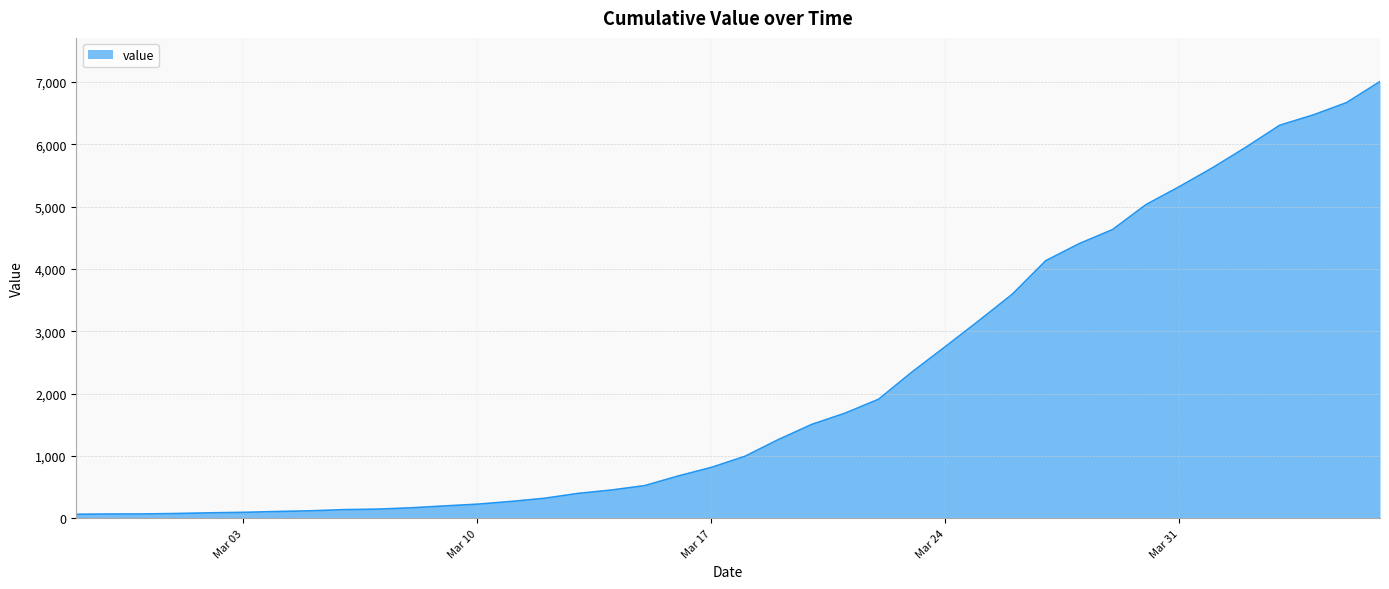

How many lines are shown in the chart?

1